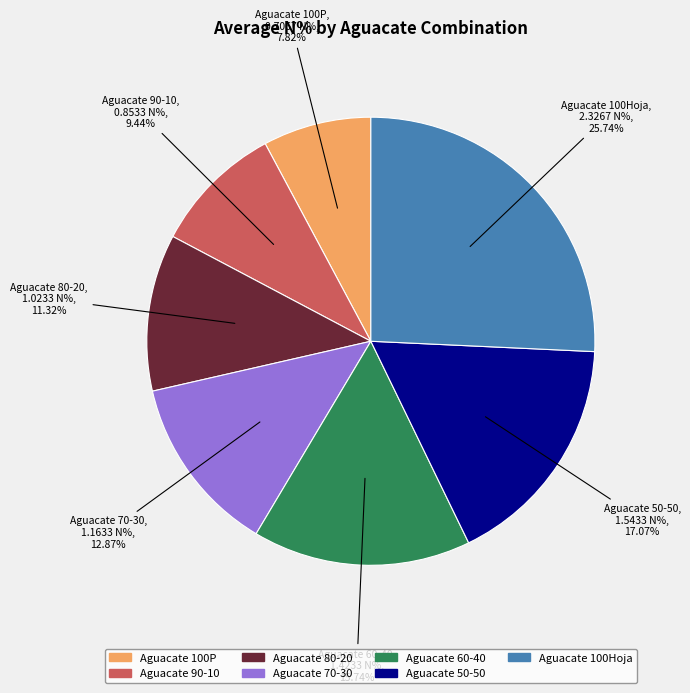

Combined, do Aguacate 70-30 and Aguacate 100P account for over 50%?

No